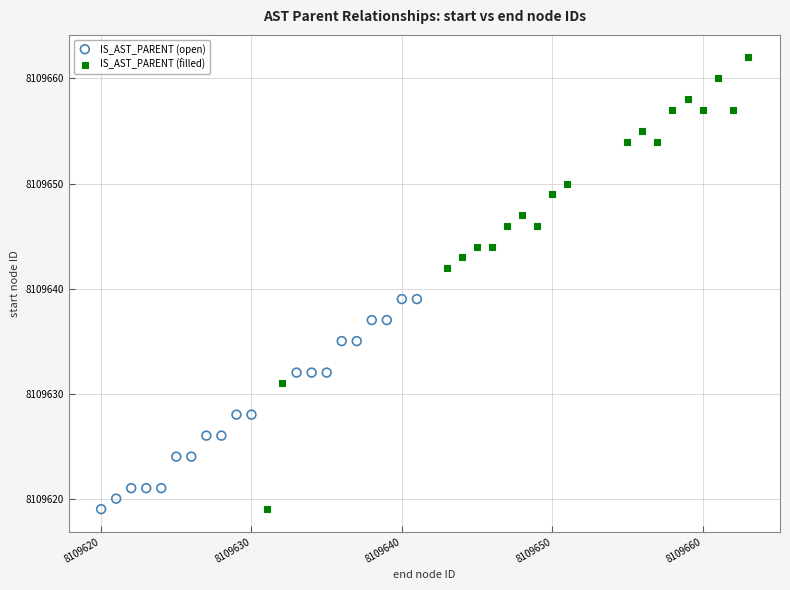

Which series has the largest Y range (max minus min)?

IS_AST_PARENT (filled)